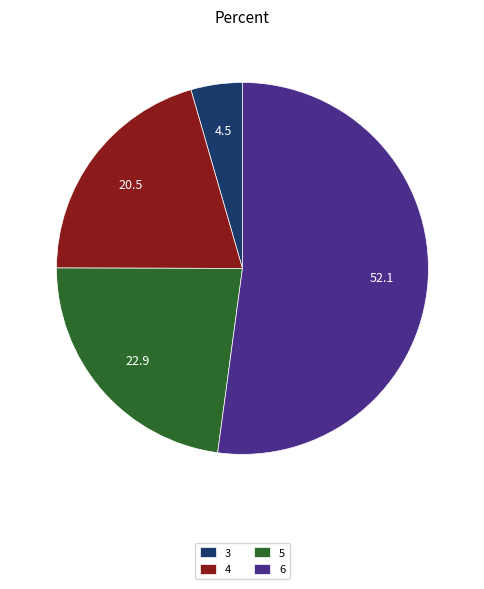

Is there any slice that represents more than half of the pie?

Yes